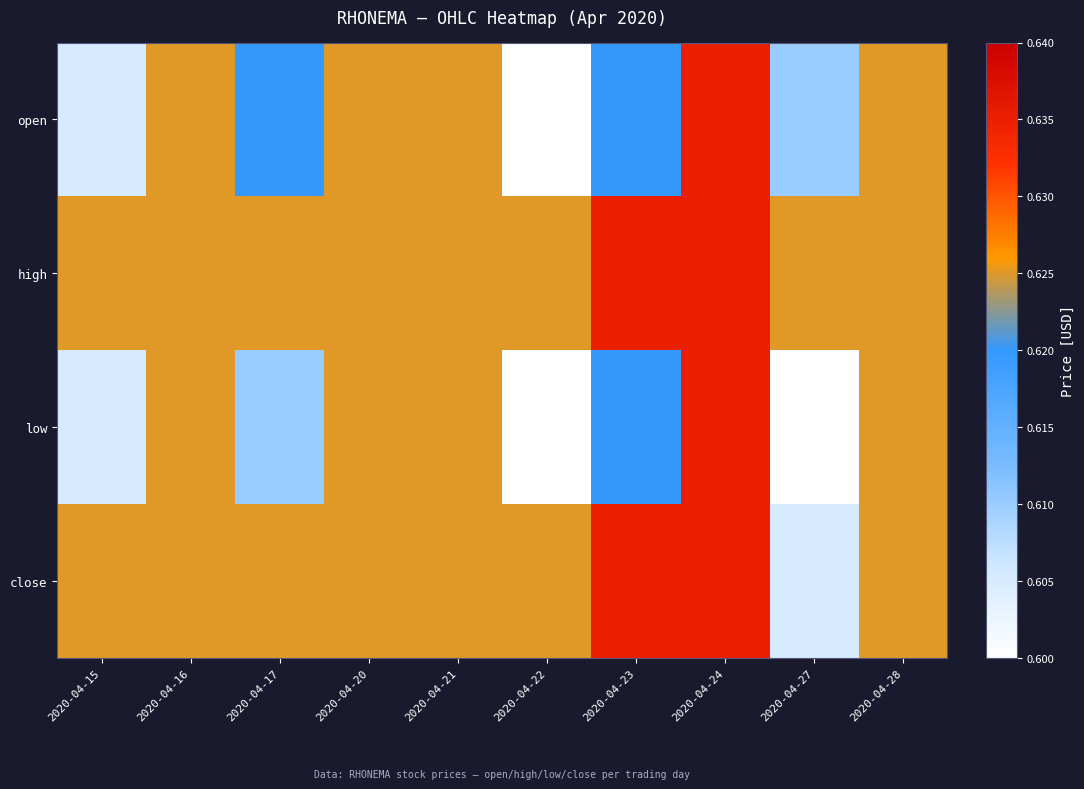

Which series has the largest total across all categories?

high